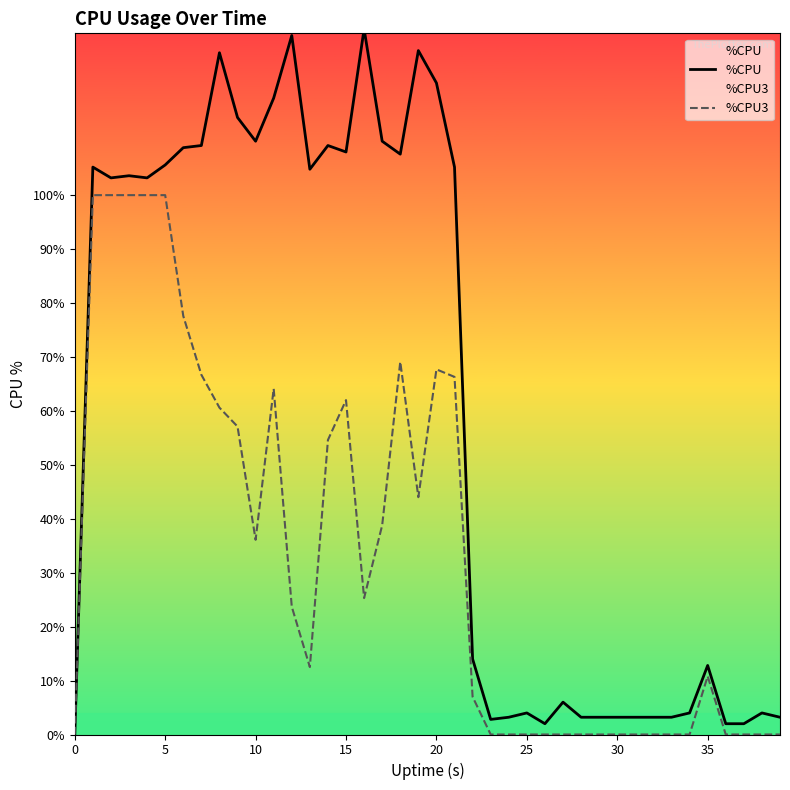

What is the value of the %CPU3 point at the 22nd from the left?

66.3